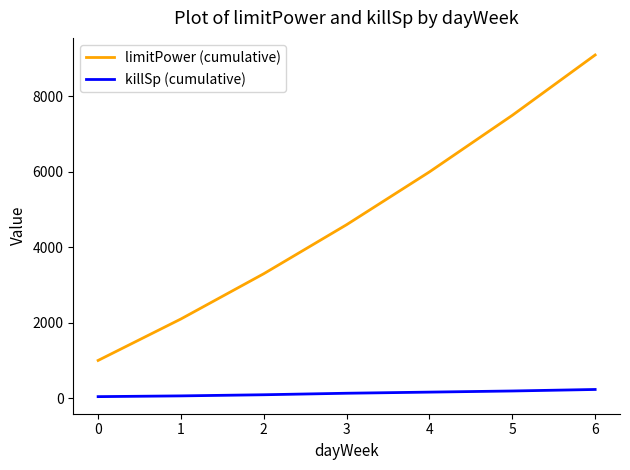

At 5, list the series in order from largest to smallest.

limitPower (cumulative), killSp (cumulative)